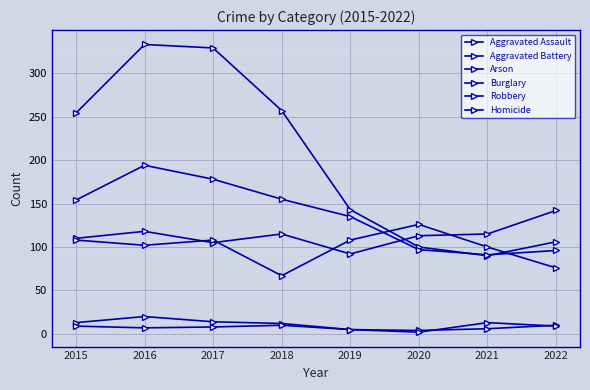

How many lines are shown in the chart?

6